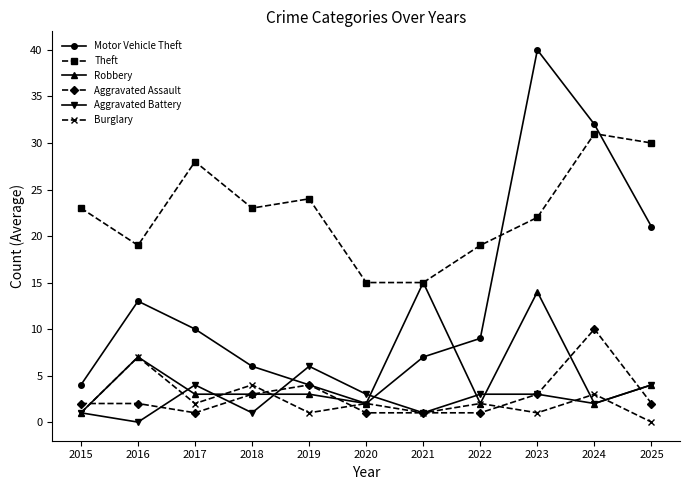

True or false: Robbery has more than 0 interior local peaks.

True